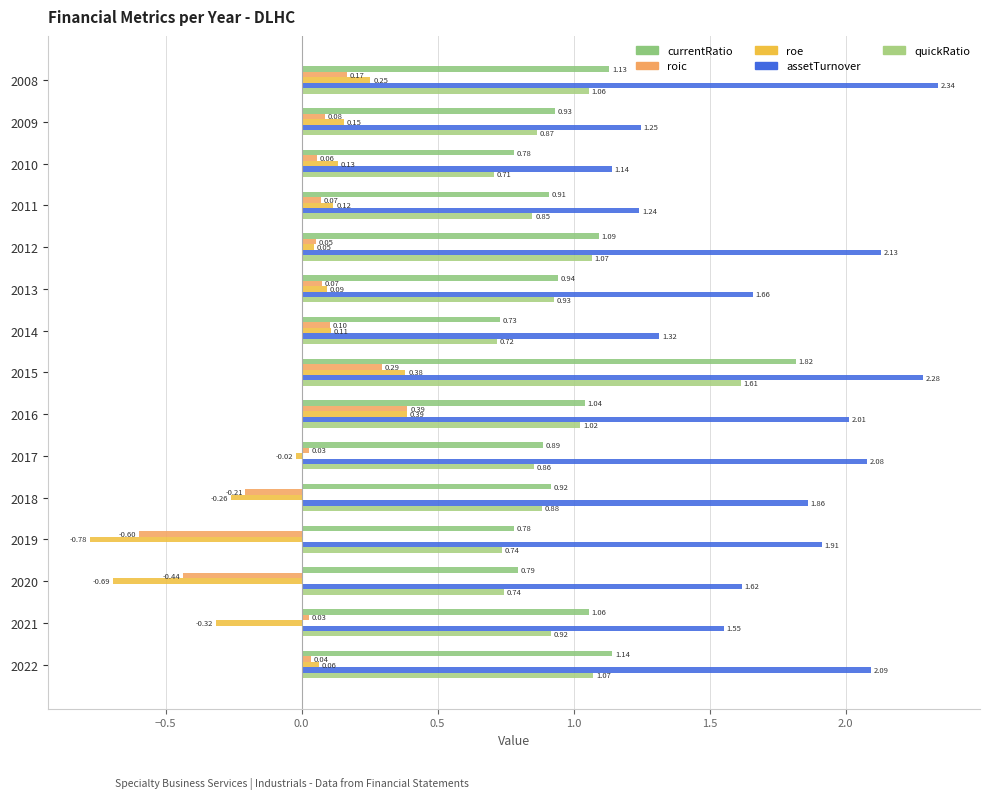

At which category is the sum across all series the highest?

2015